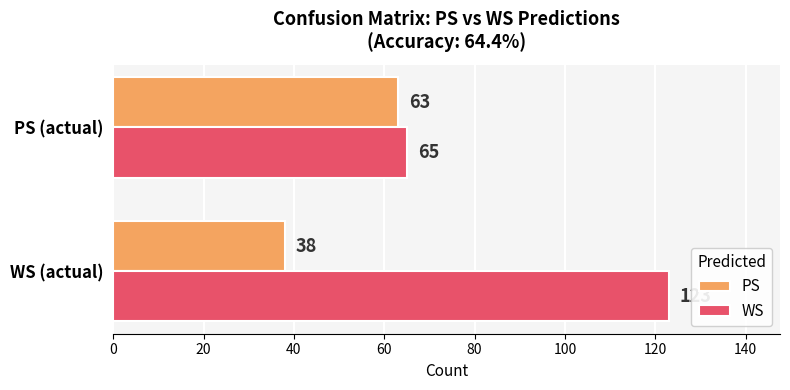

Which series has the largest total across all categories?

WS